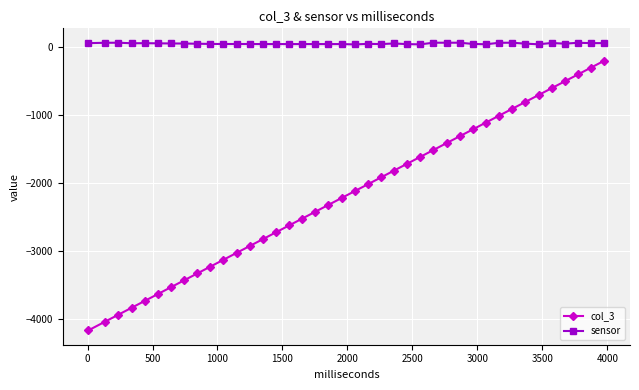

List the series in order of their overall mean, lowest first.

col_3, sensor